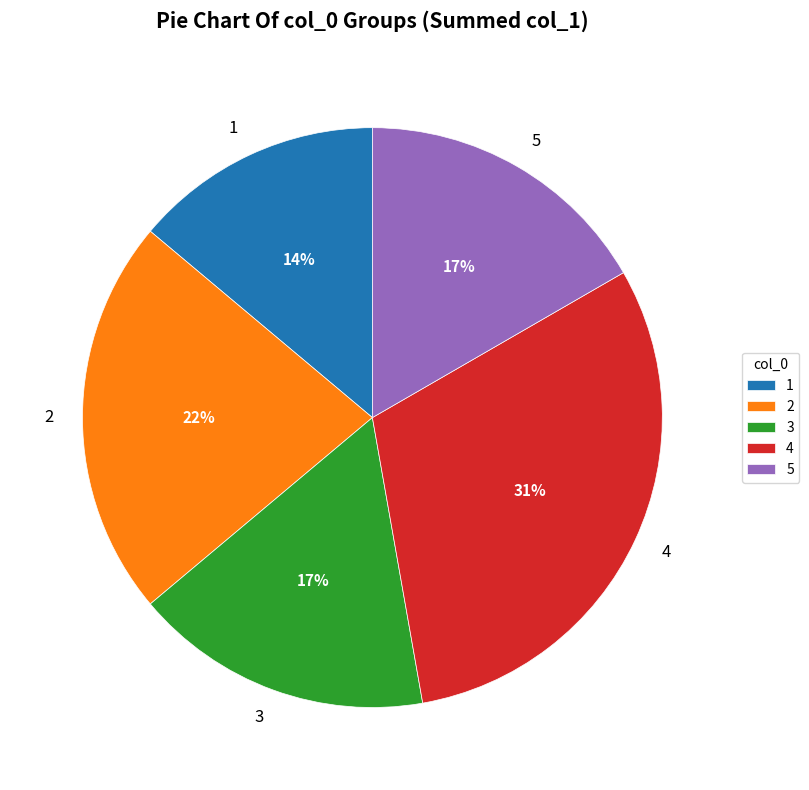

How many segments does this pie chart have?

5